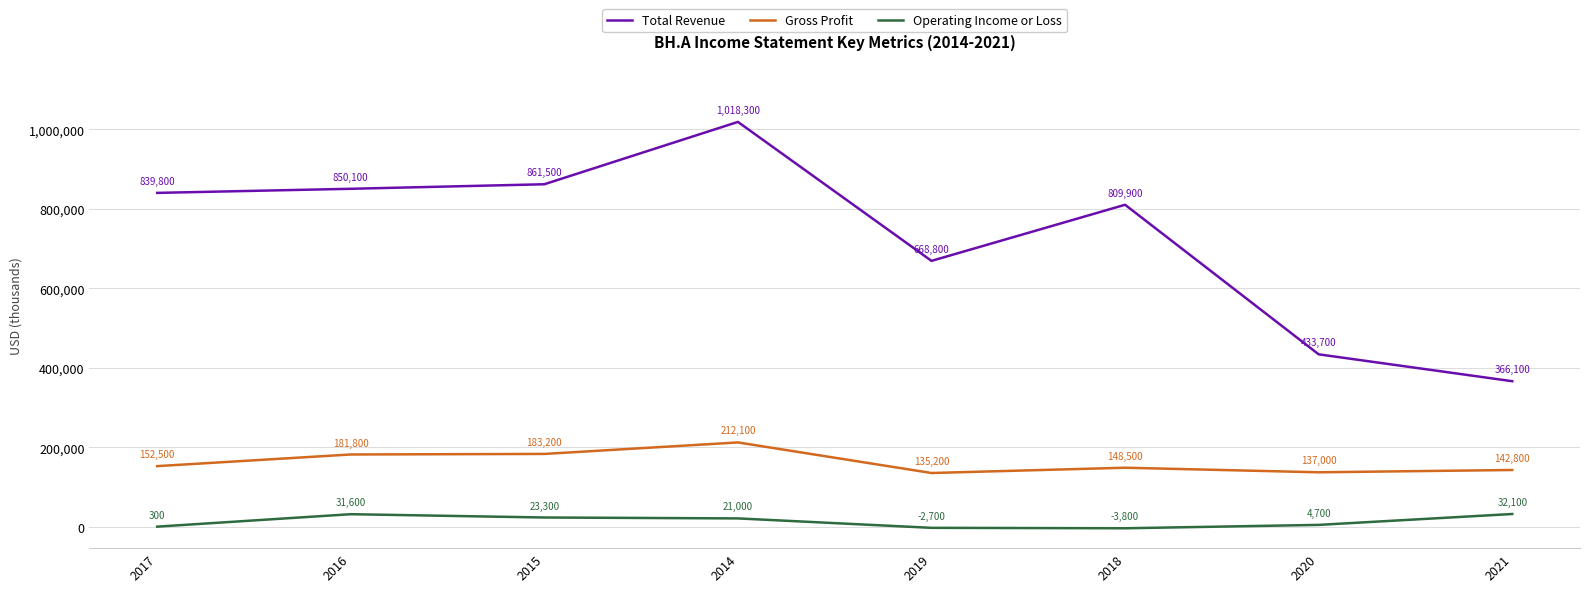

In Operating Income or Loss, how many points are lower than both neighbors (excluding endpoints)?

1